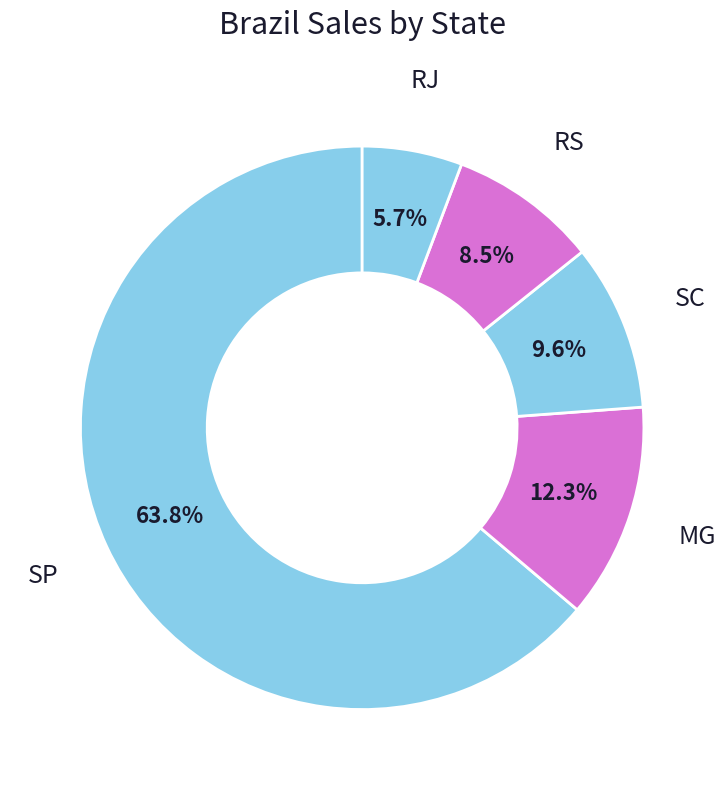

Is there a majority slice in this chart?

Yes